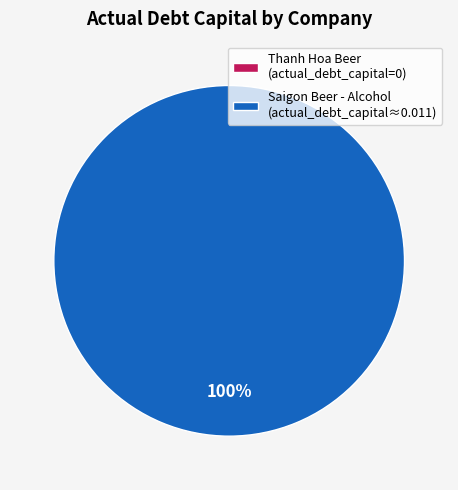

How many slices are in this pie chart?

2